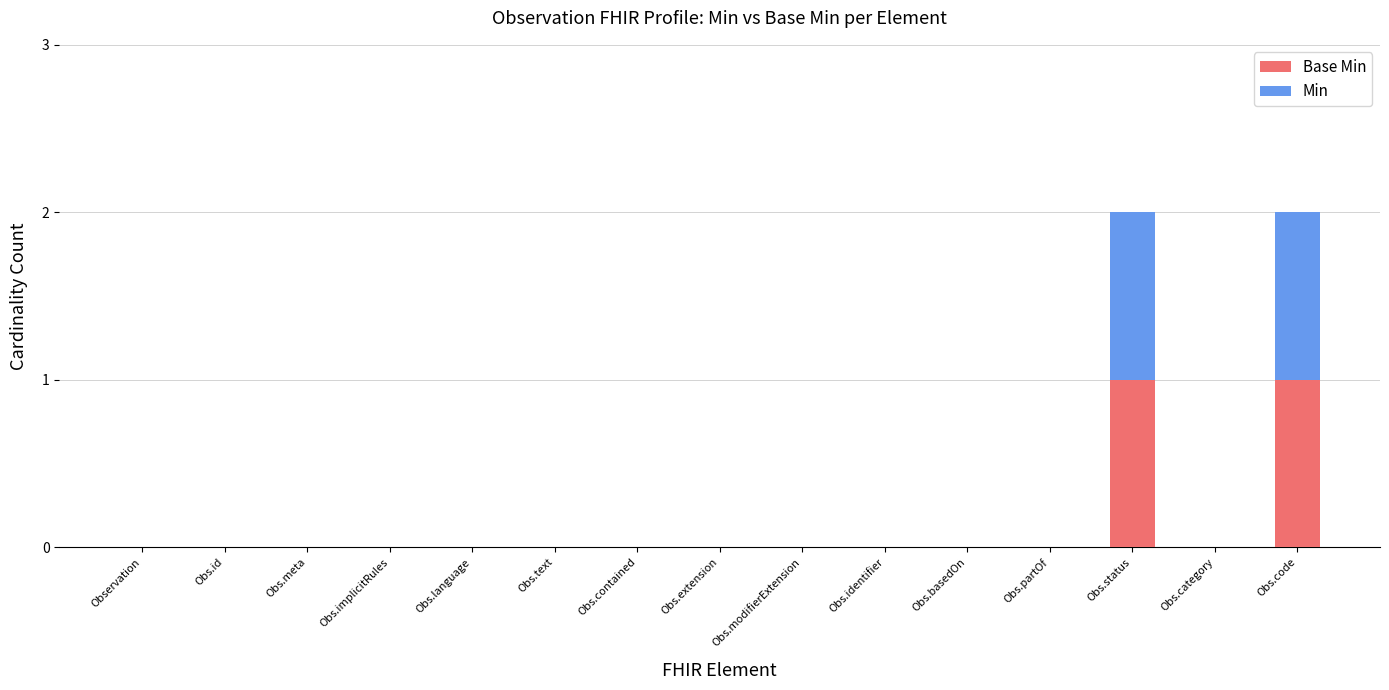

How many data points does each series have?

15